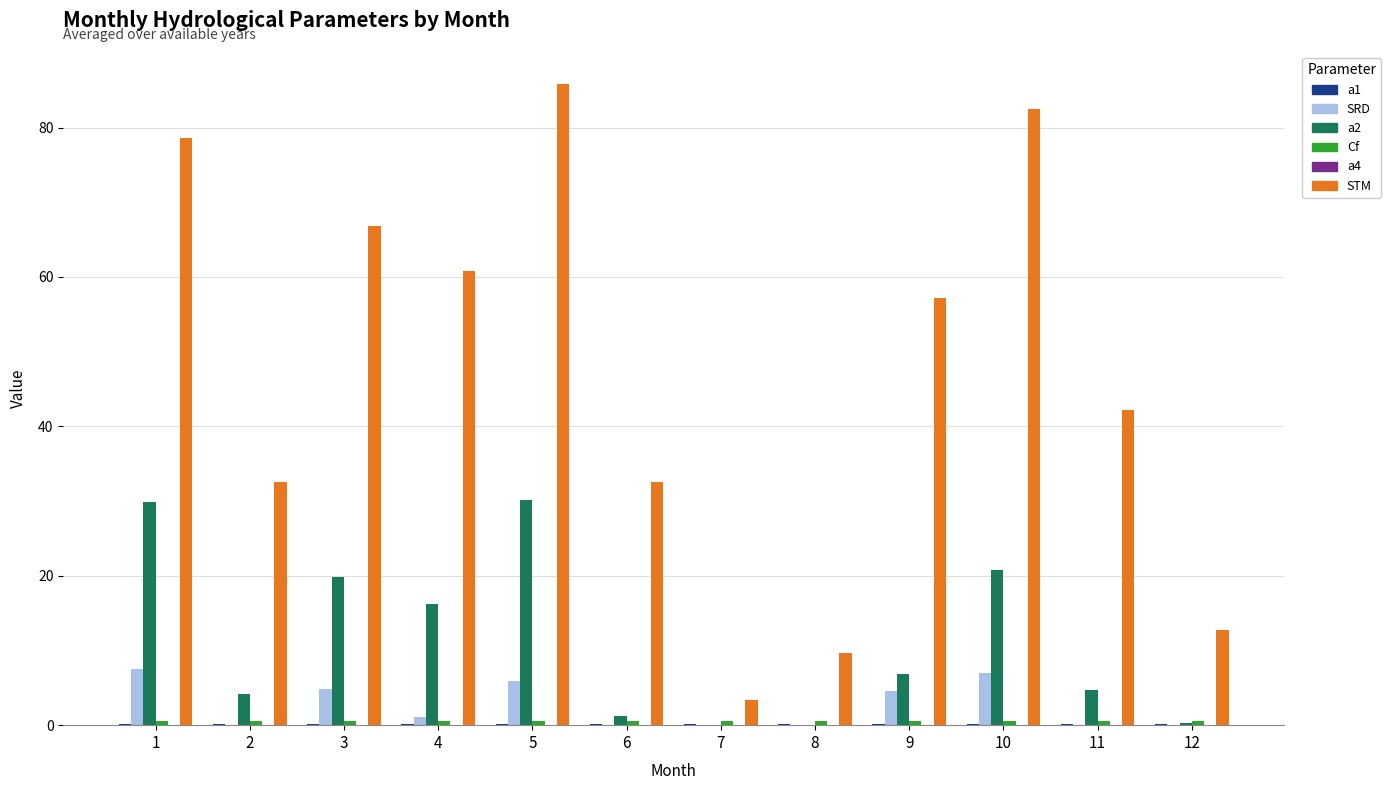

How many data points does each series have?

12